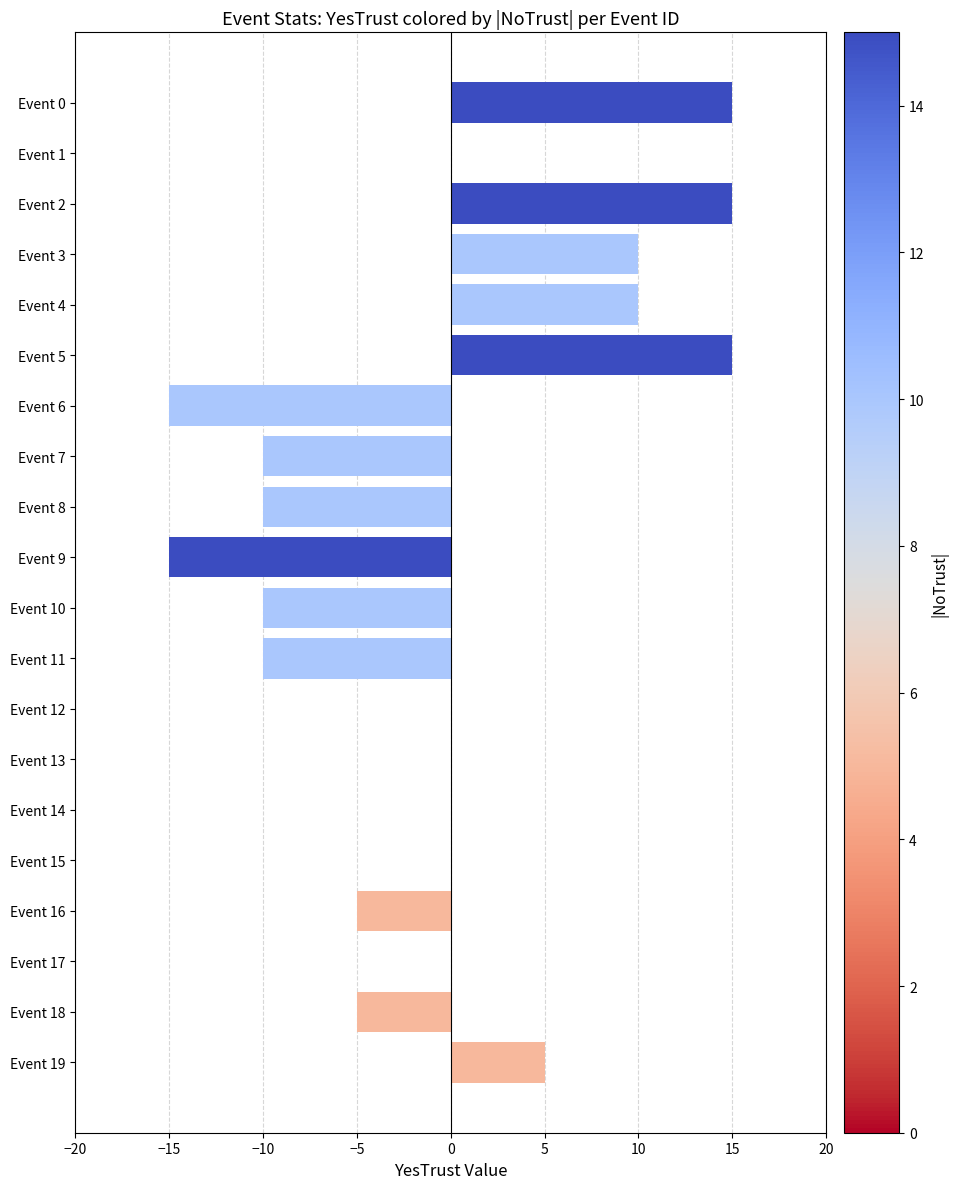

What is the greatest value displayed?

15